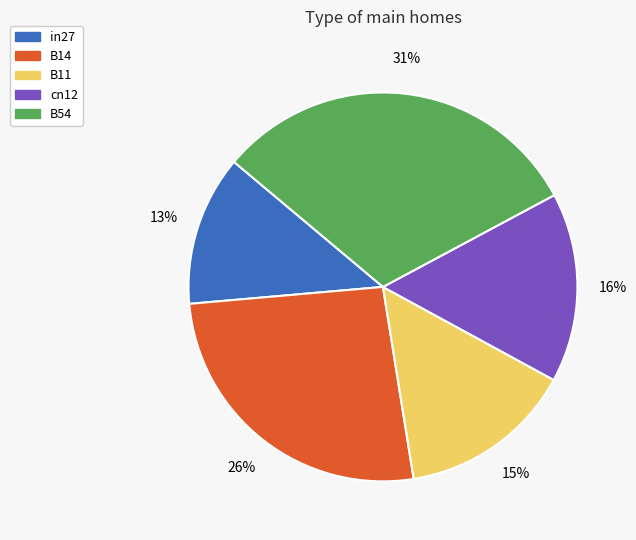

What is the smallest slice in the pie chart?

in27